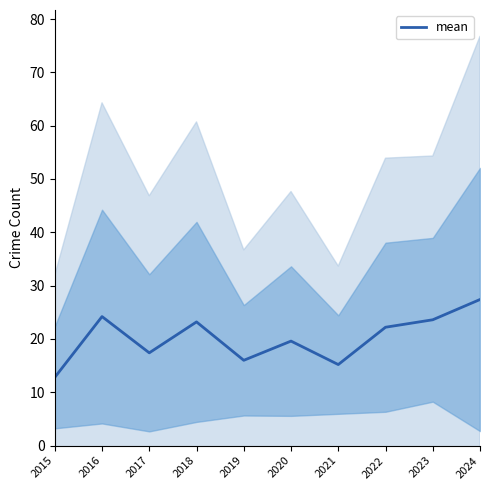

Rank the categories by value from lowest to highest.

2015, 2021, 2019, 2017, 2020, 2022, 2018, 2023, 2016, 2024